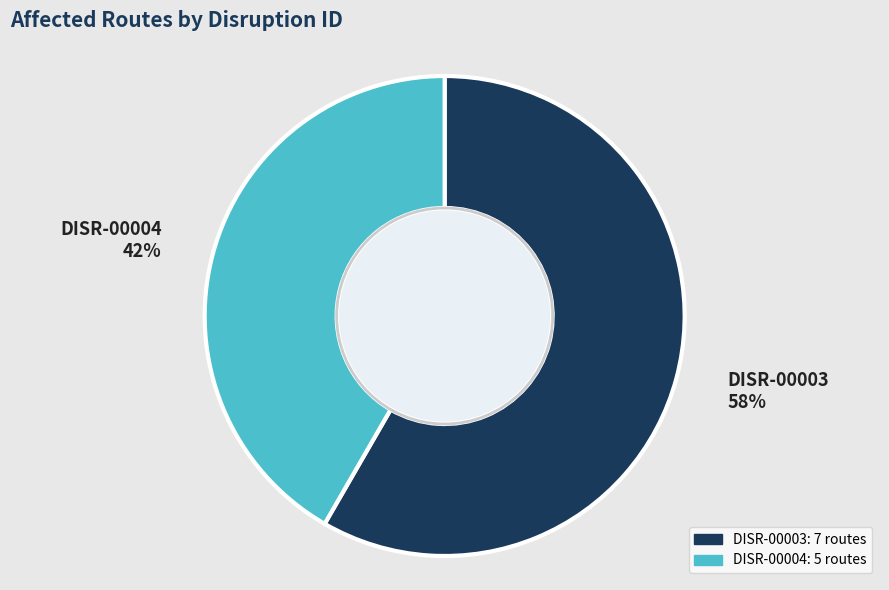

Is the sum of DISR-00004 and DISR-00003 greater than half?

Yes